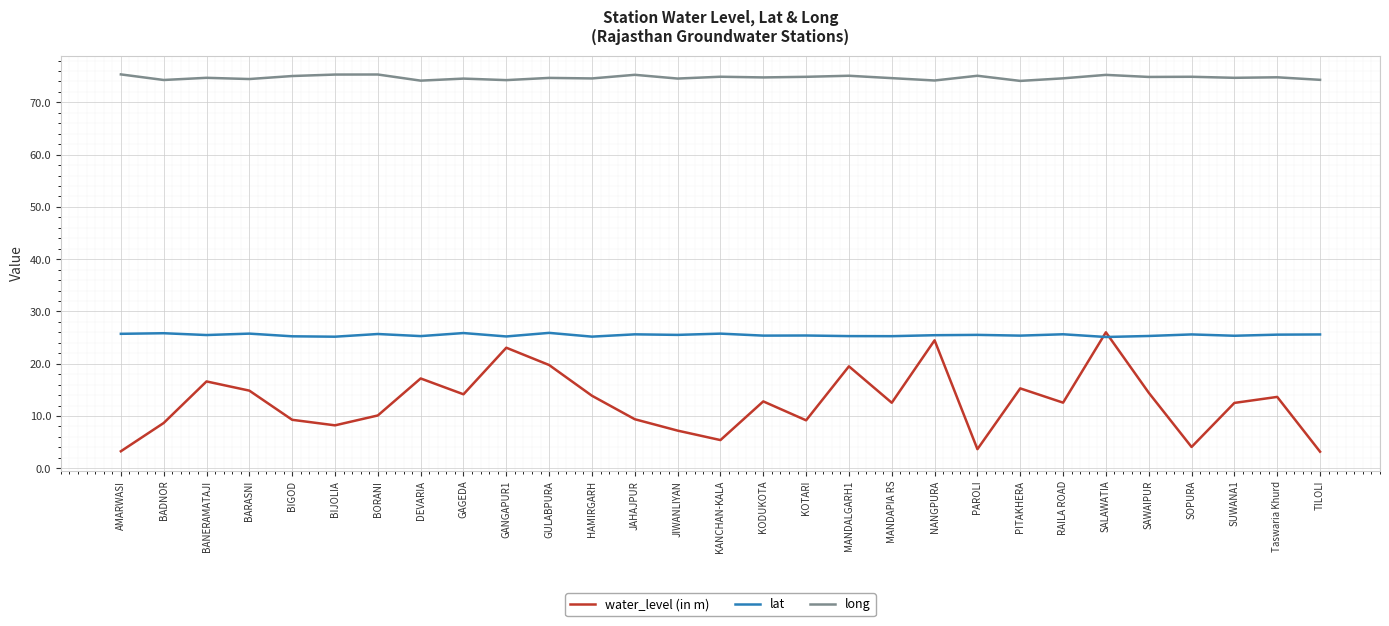

At which category is the sum across all series the highest?

SALAWATIA